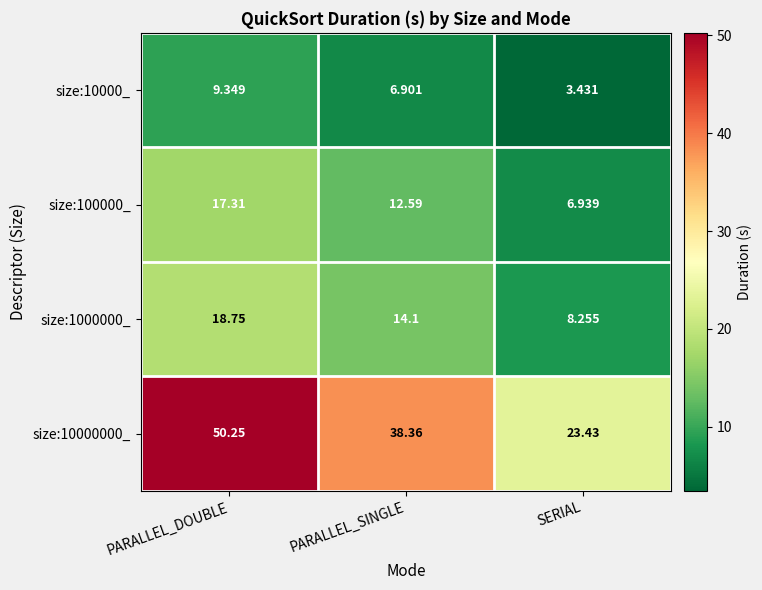

At which label does size:1000000_ reach its minimum?

SERIAL